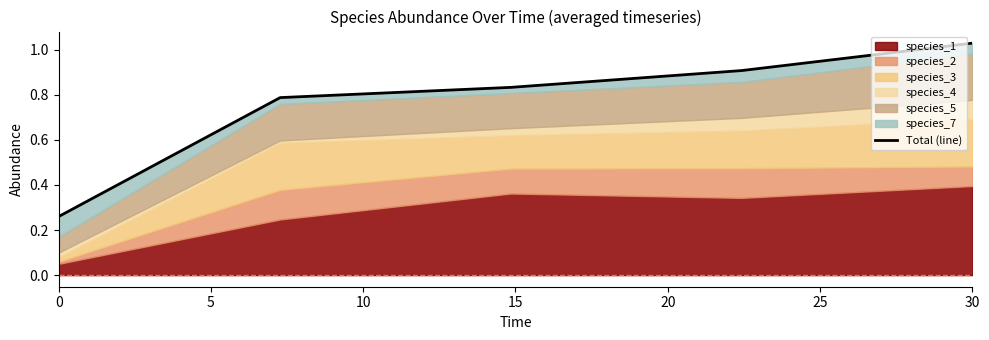

Reading right to left, extract all data points from this chart.

1.0	0.9	0.8	0.8	0.3